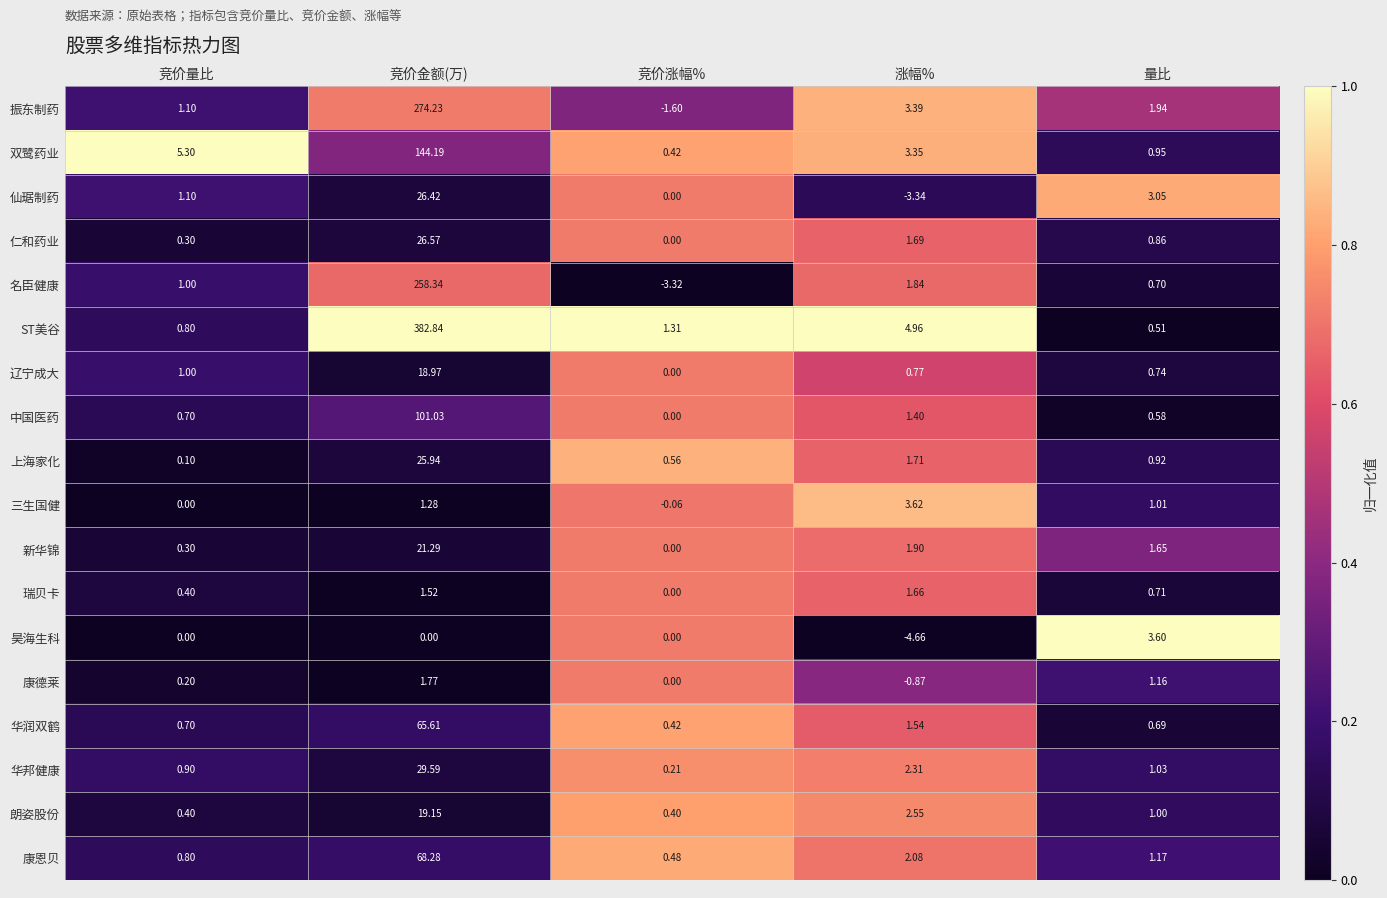

At which label is 康恩贝 closest to 34?

涨幅%